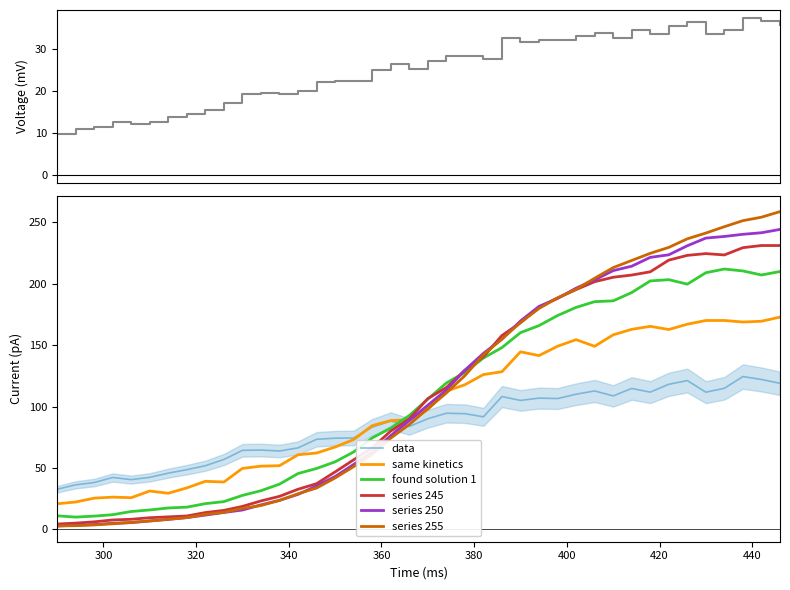

What is the maximum value for data?

124.5